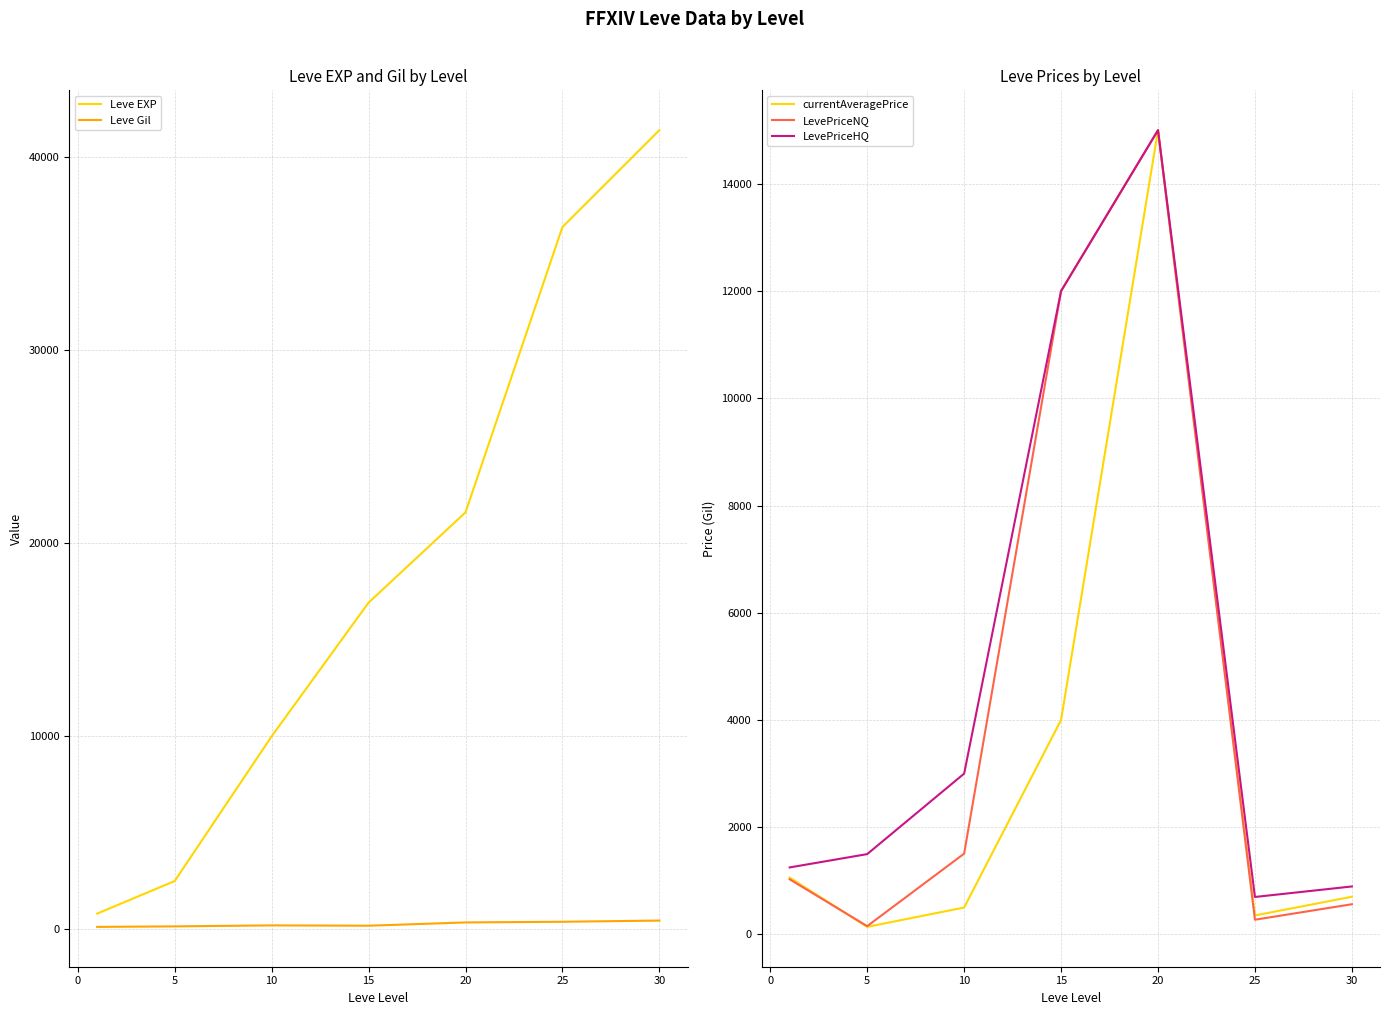

The currentAveragePrice series shows 141.3 at 5. True or false?

True